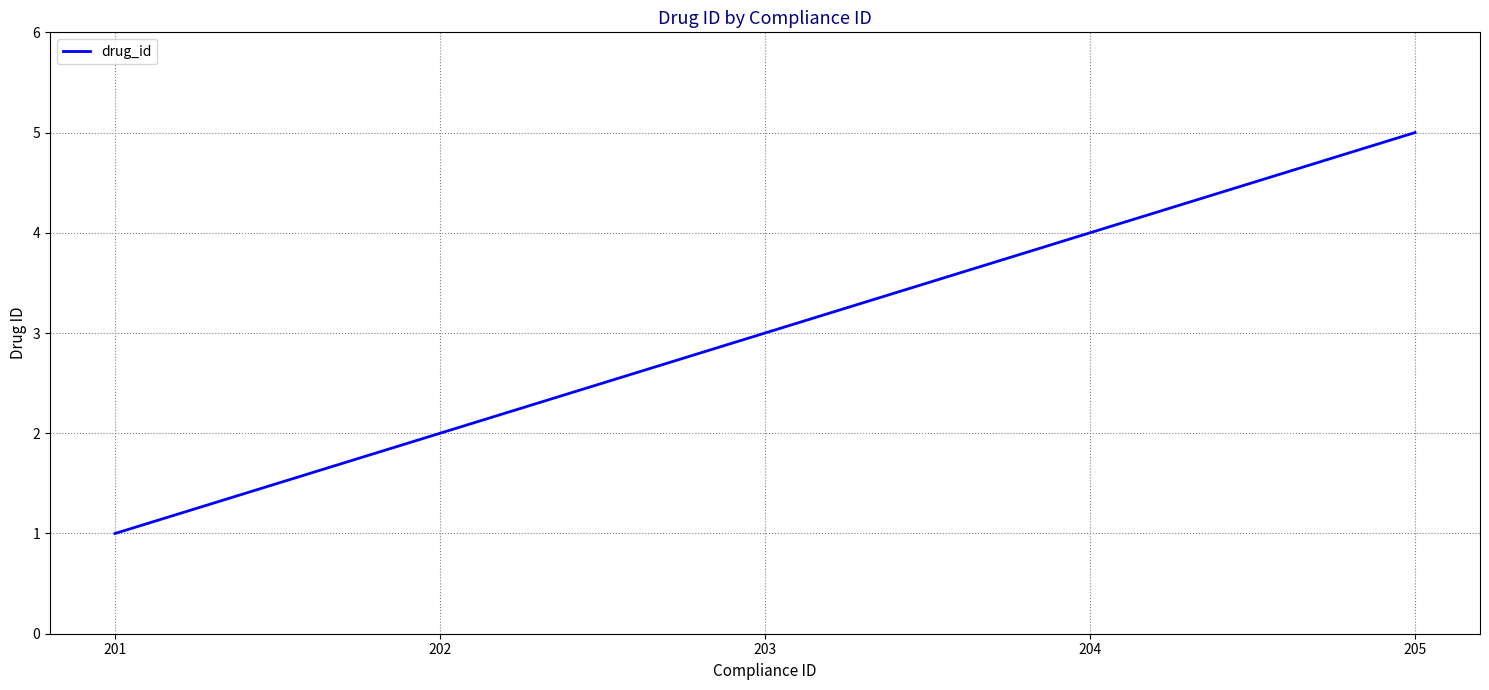

What is the ratio of the value at 203 to the value at 201?

3.0